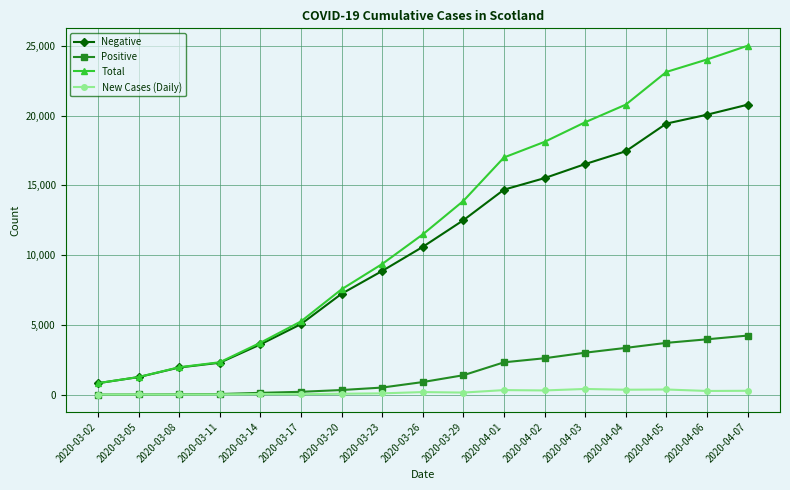

What is the difference between the highest and lowest values at 2020-03-26?

11312